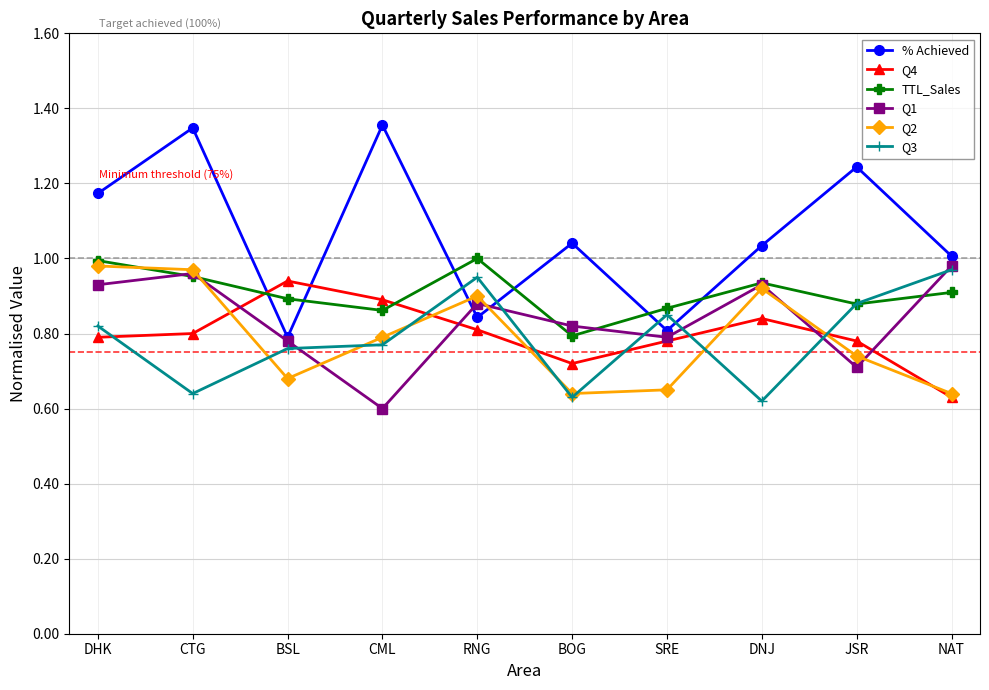

What is the label of the 1st point from the right?

NAT